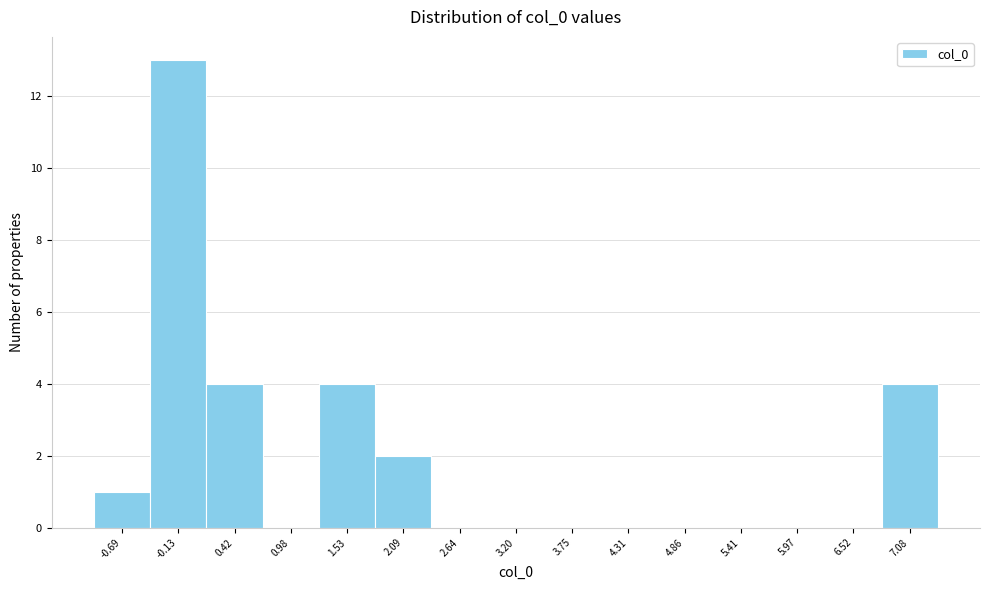

Reading left to right, list every bar in this chart as the range it spans on the x-axis followed by its height. Neither the bar edges nor the heights are printed on the chart, so give them approximately, as read against the axes.

-1.0 to -0.4: 1
-0.4 to 0.1: 13
0.1 to 0.7: 4
0.7 to 1.3: 0
1.3 to 1.8: 4
1.8 to 2.4: 2
2.4 to 2.9: 0
2.9 to 3.5: 0
3.5 to 4.0: 0
4.0 to 4.6: 0
4.6 to 5.1: 0
5.1 to 5.7: 0
5.7 to 6.2: 0
6.2 to 6.8: 0
6.8 to 7.4: 4